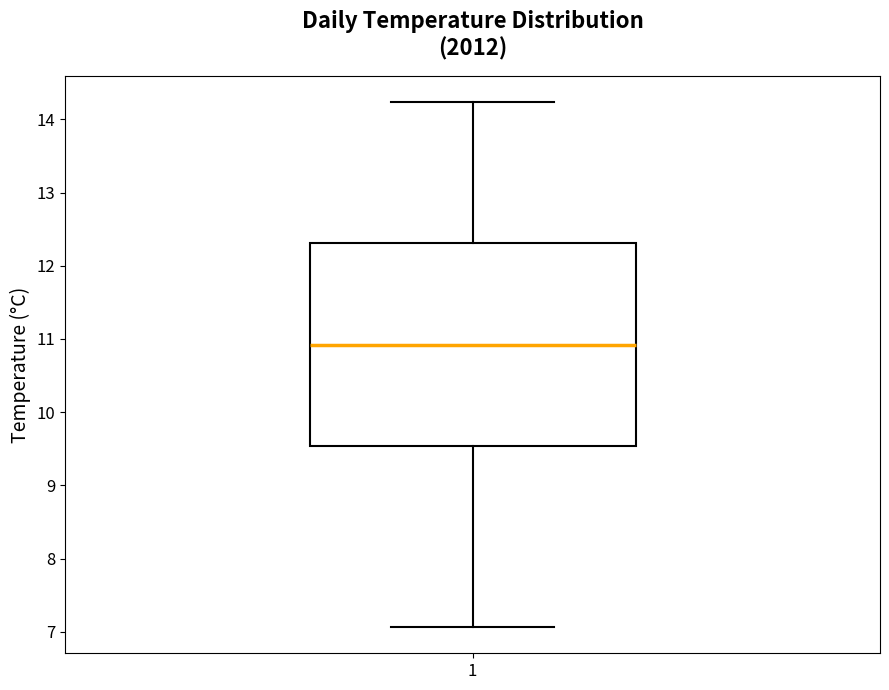

Where does the upper whisker of the box at x = 1 end on the y-axis? The values are not printed on the chart, so give them approximately, as read against the axis.

14.2